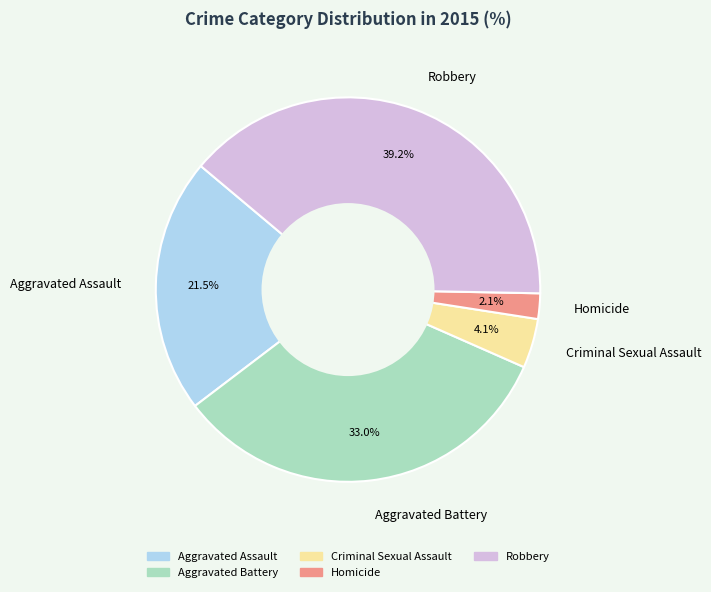

Which has a higher value, Homicide or Robbery?

Robbery